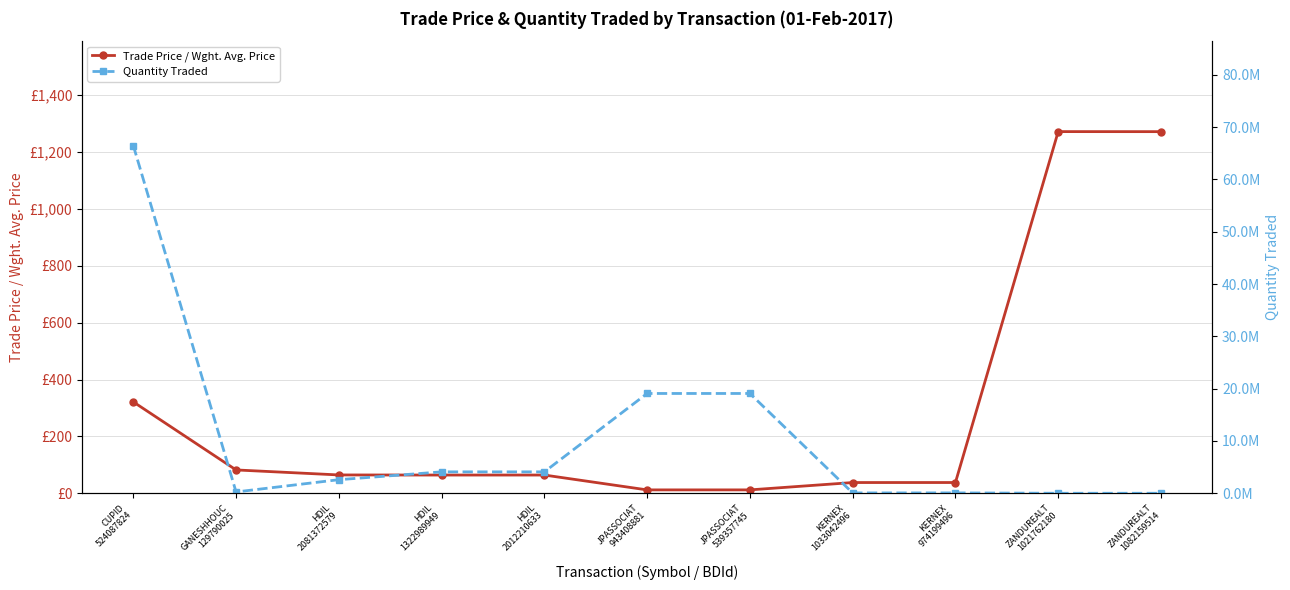

How many interior local peaks does the Quantity Traded series have?

2